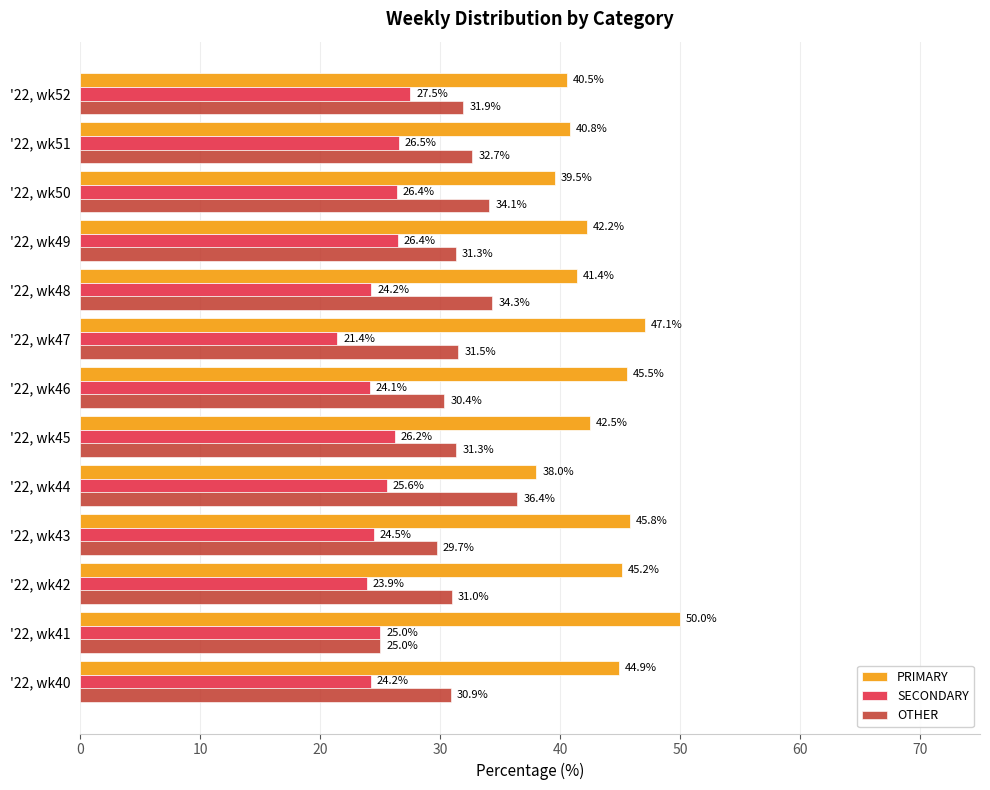

What is the difference between the maximum and second lowest values in the SECONDARY series?

3.7